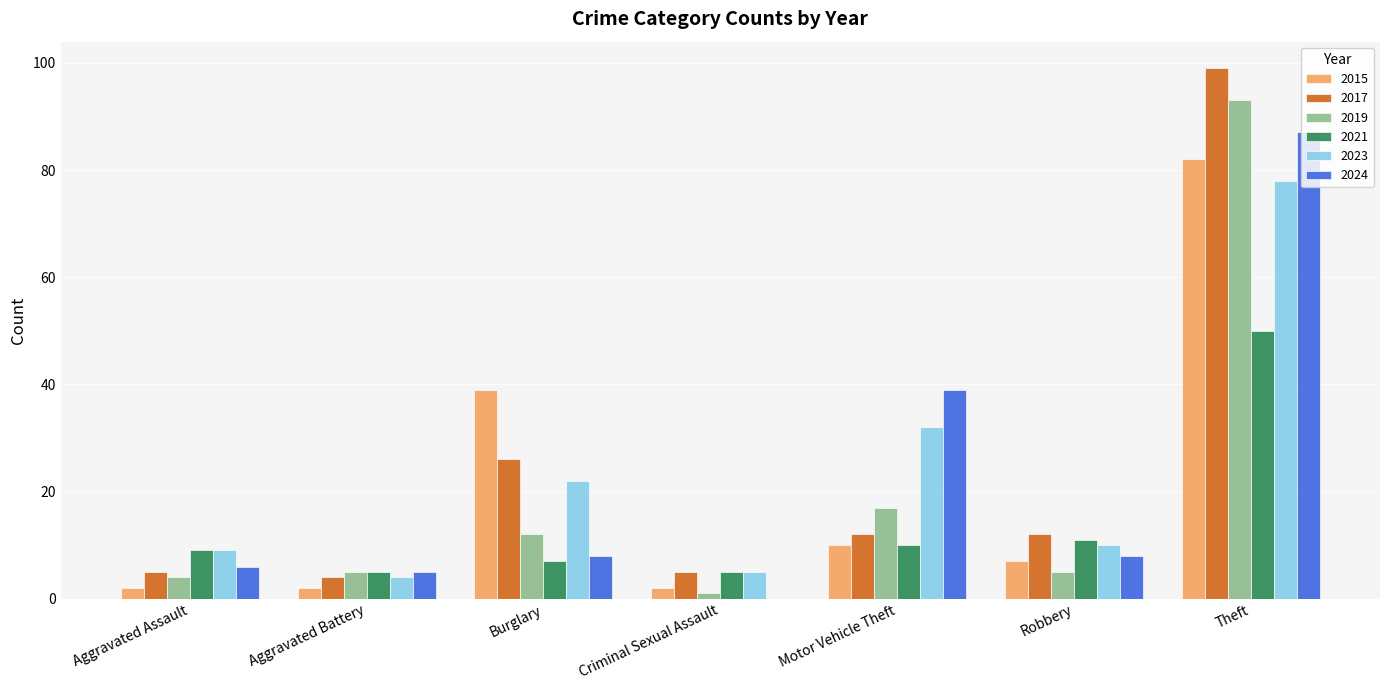

How many categories are shown in the chart?

7